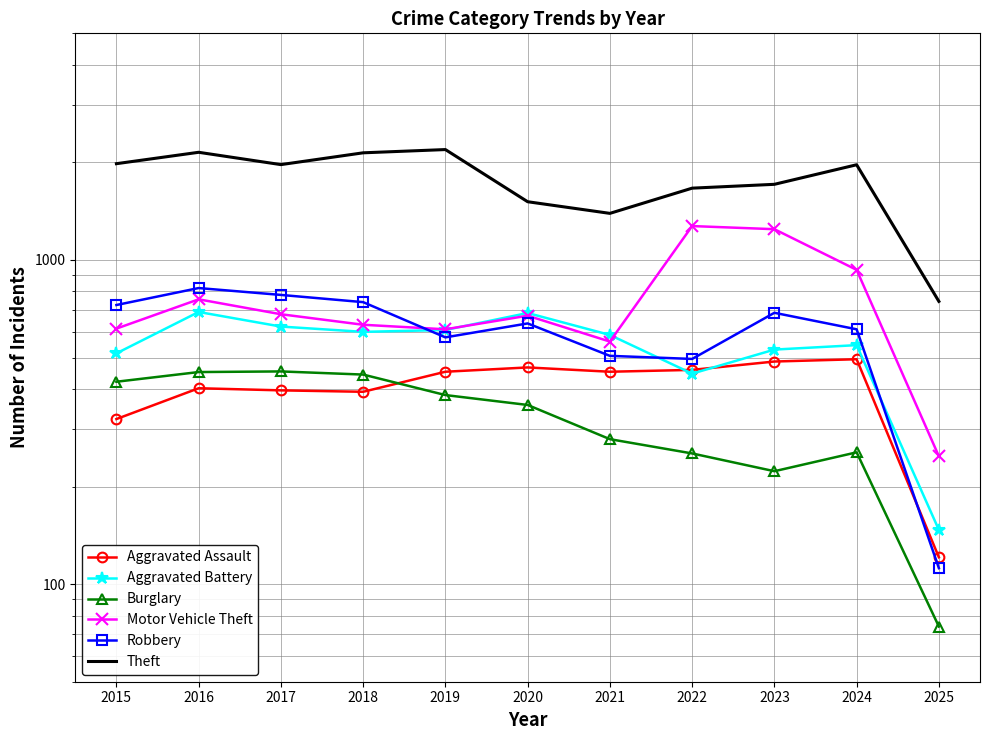

What is the minimum value shown in the chart?

74